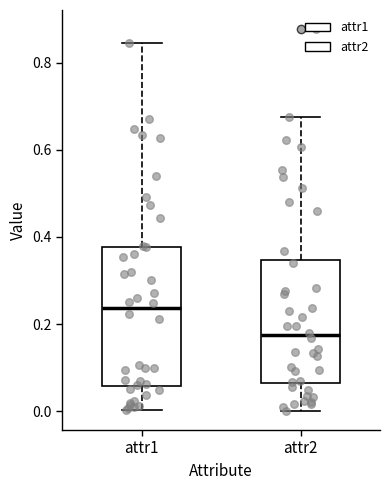

Which box is the tallest, from its lower edge to its upper edge?

attr1